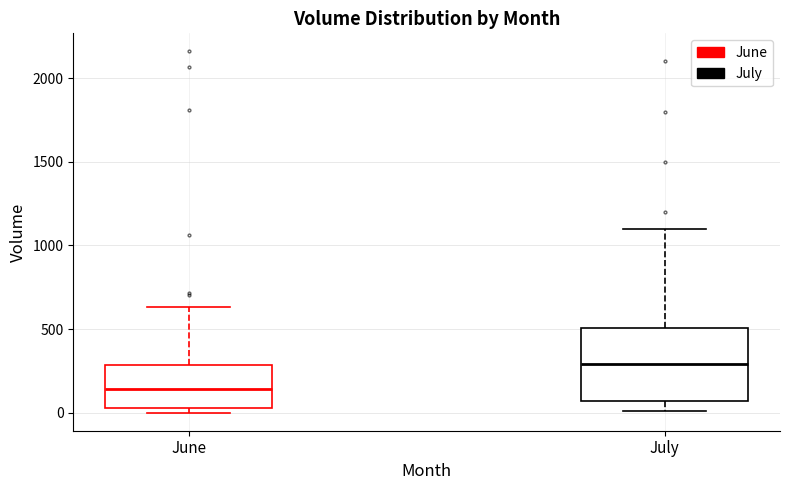

Where does the lower whisker of the box for July end on the y-axis? The values are not printed on the chart, so give them approximately, as read against the axis.

0